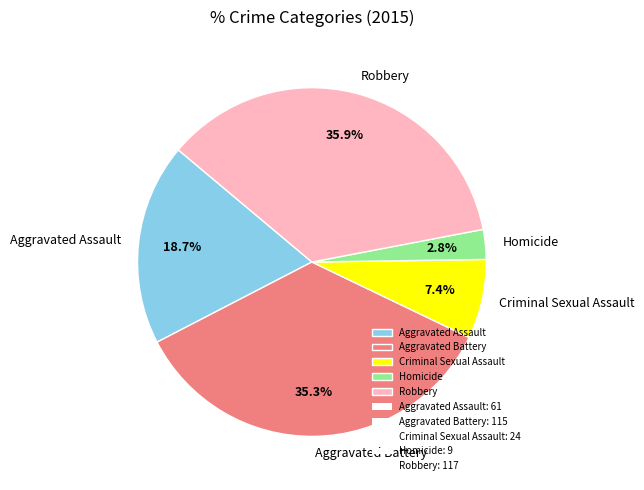

Count the number of slices in the pie.

5